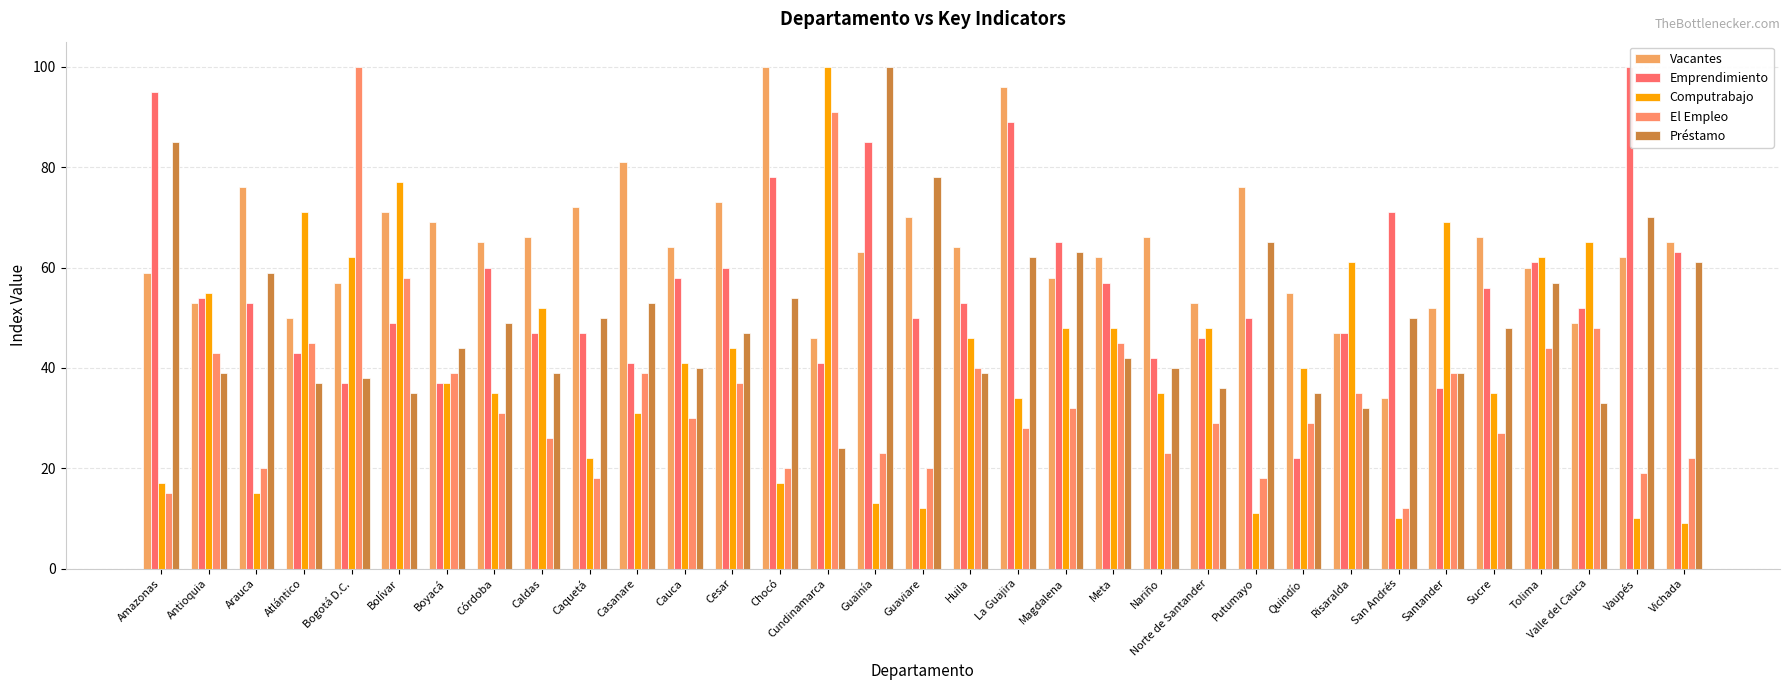

True or false: Préstamo has a value of 67 at Antioquia.

False